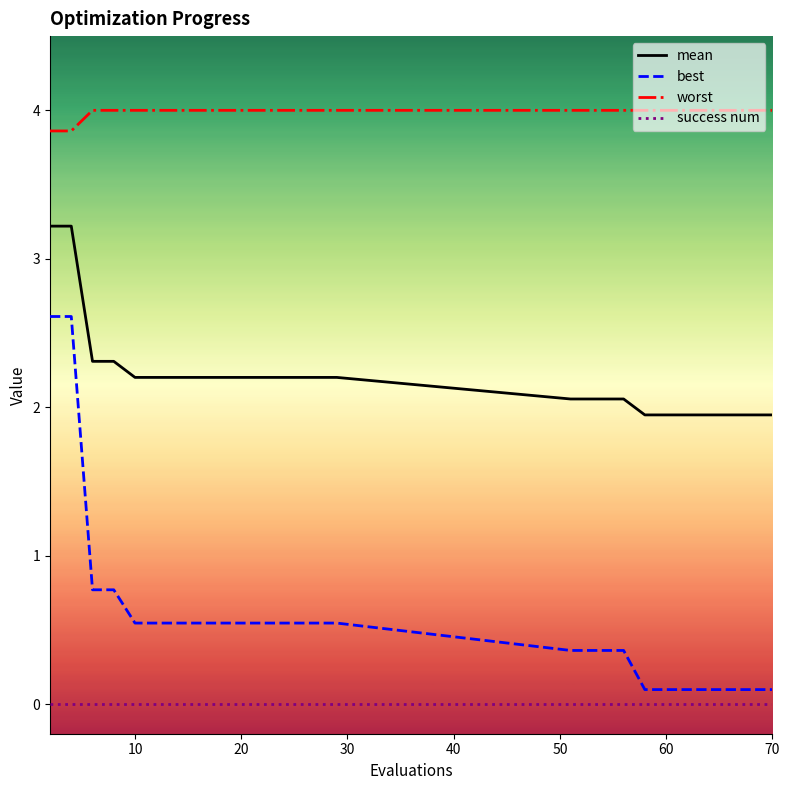

True or false: best and success num intersect in this chart.

False